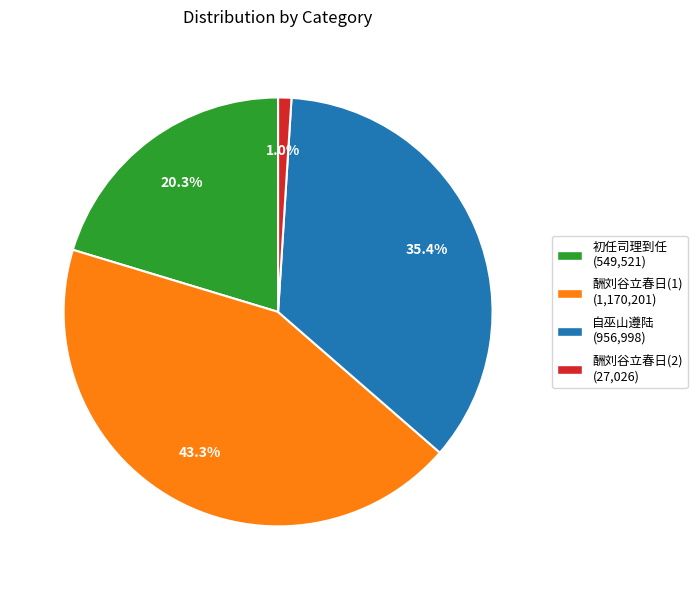

Is there any slice that represents more than half of the pie?

No